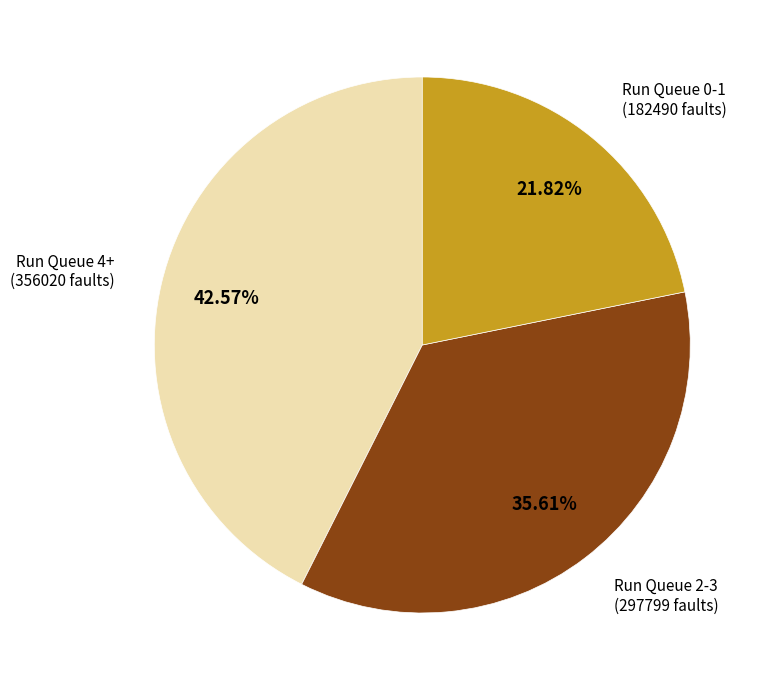

Count the number of slices in the pie.

3